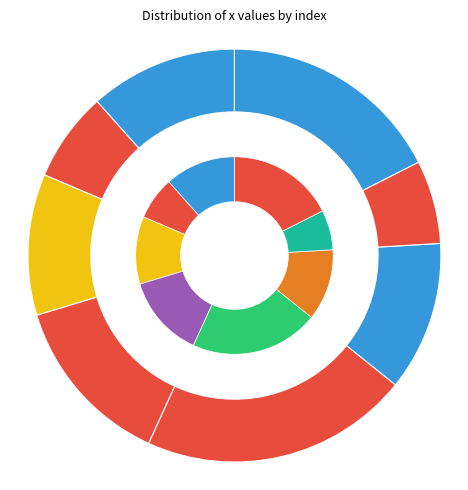

Which category has the smallest portion of the pie?

6